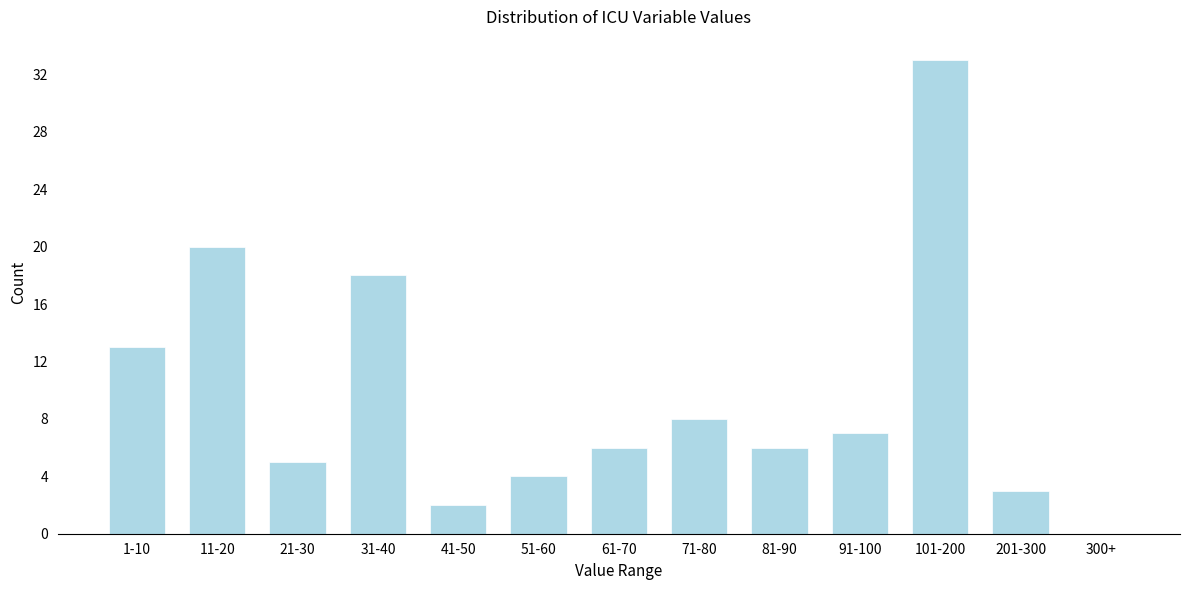

Reading right to left, extract all data points from this chart.

300+=0	201-300=3	101-200=33	91-100=7	81-90=6	71-80=8	61-70=6	51-60=4	41-50=2	31-40=18	21-30=5	11-20=20	1-10=13